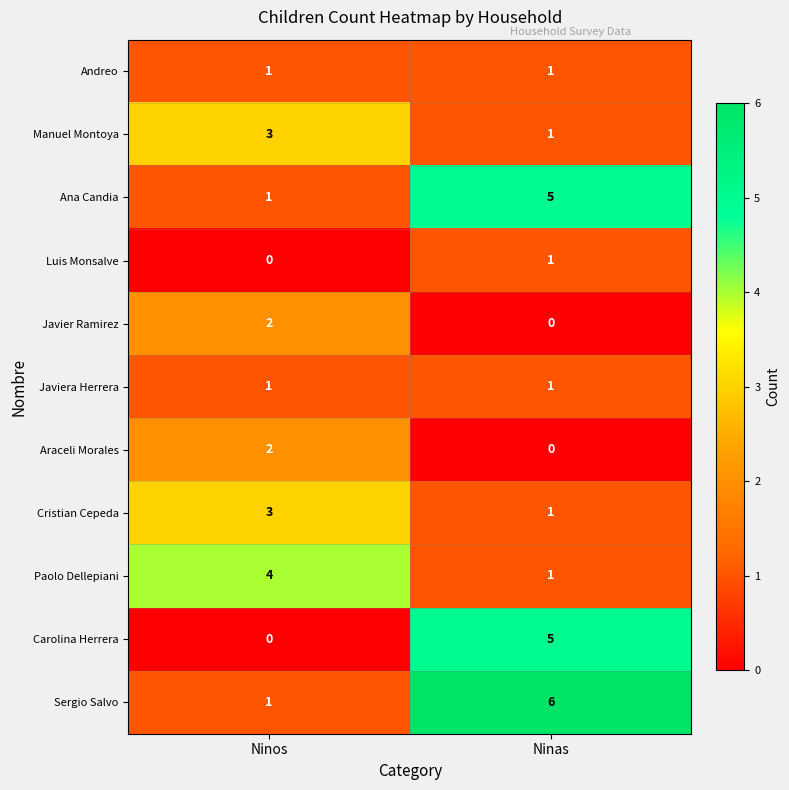

At which label is Paolo Dellepiani closest to 2?

Ninas